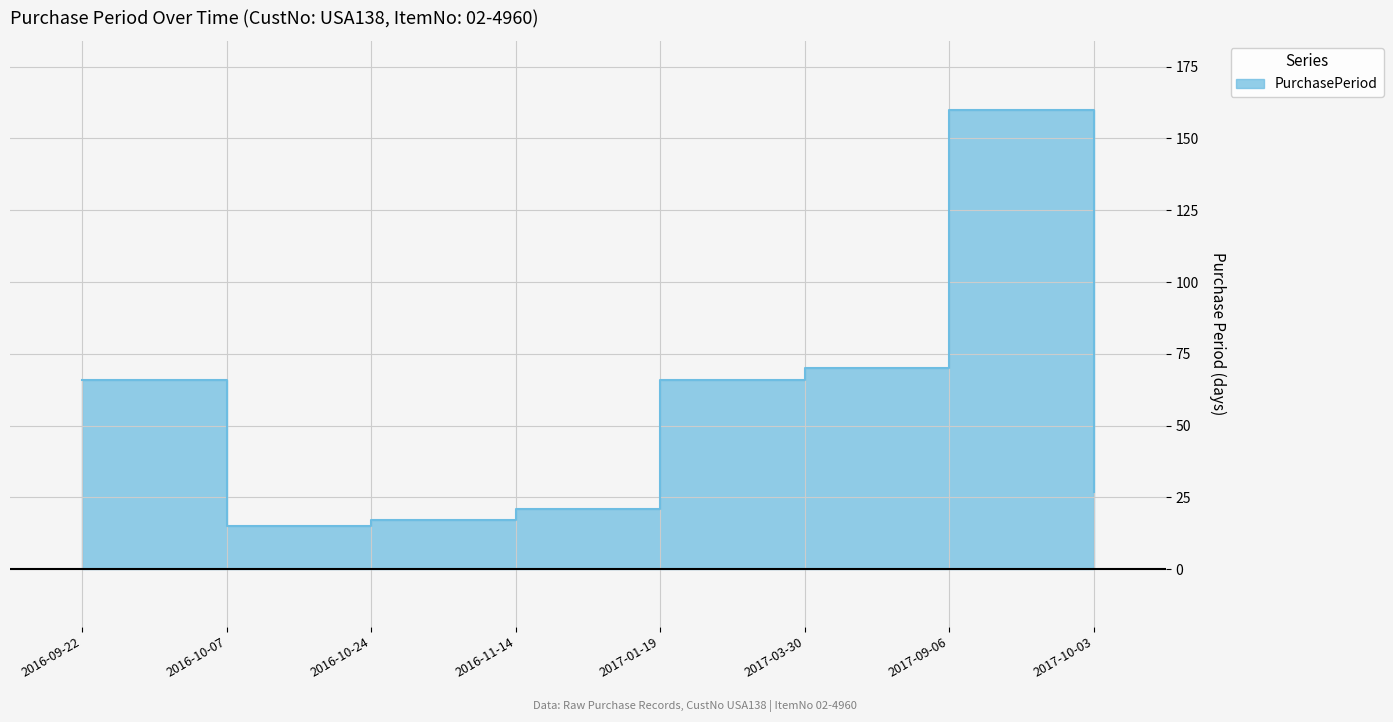

What is the difference between the values at 2016-10-24 and 2016-10-07?

2